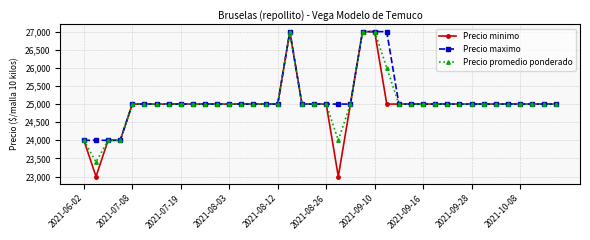

How many lines are shown in the chart?

3